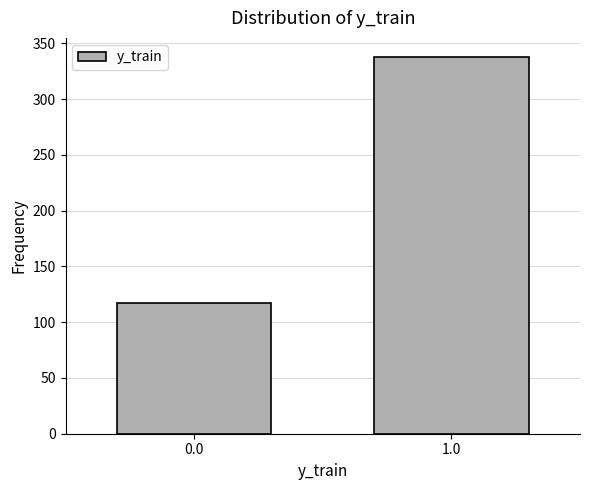

Reading right to left, list all the values displayed in this chart.

1.0=338	0.0=117